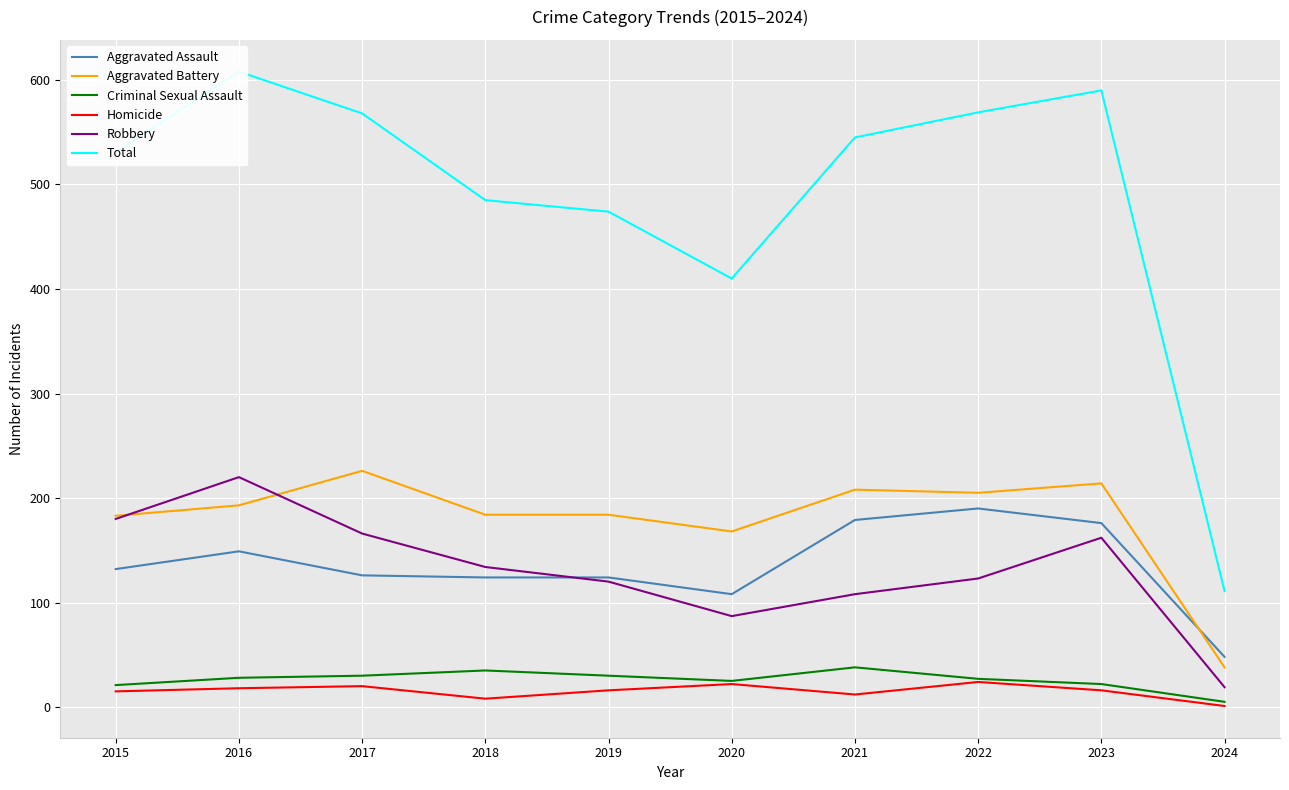

How many interior local valleys does the Total series have?

1